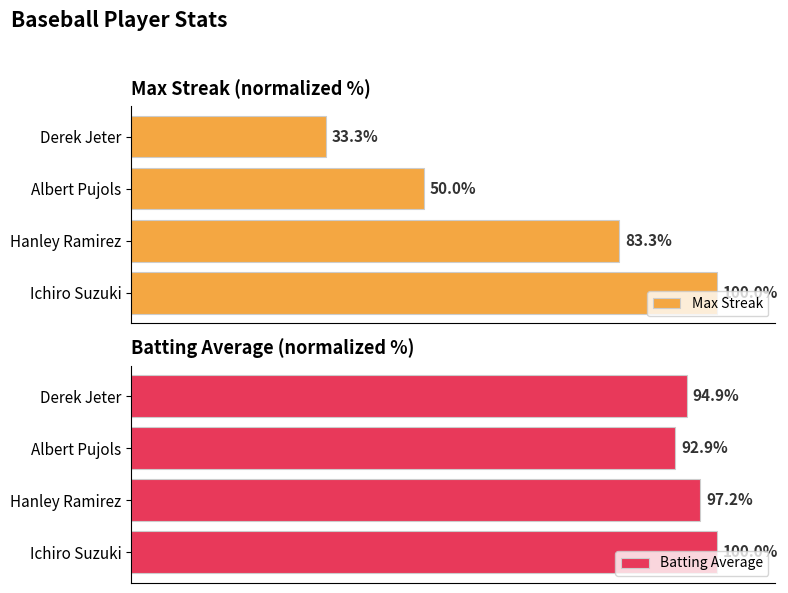

Reading left to right, extract all data points from this chart.

Max Streak: 100.0	83.3	50.0	33.3
Batting Average: 100.0	97.2	92.9	94.9